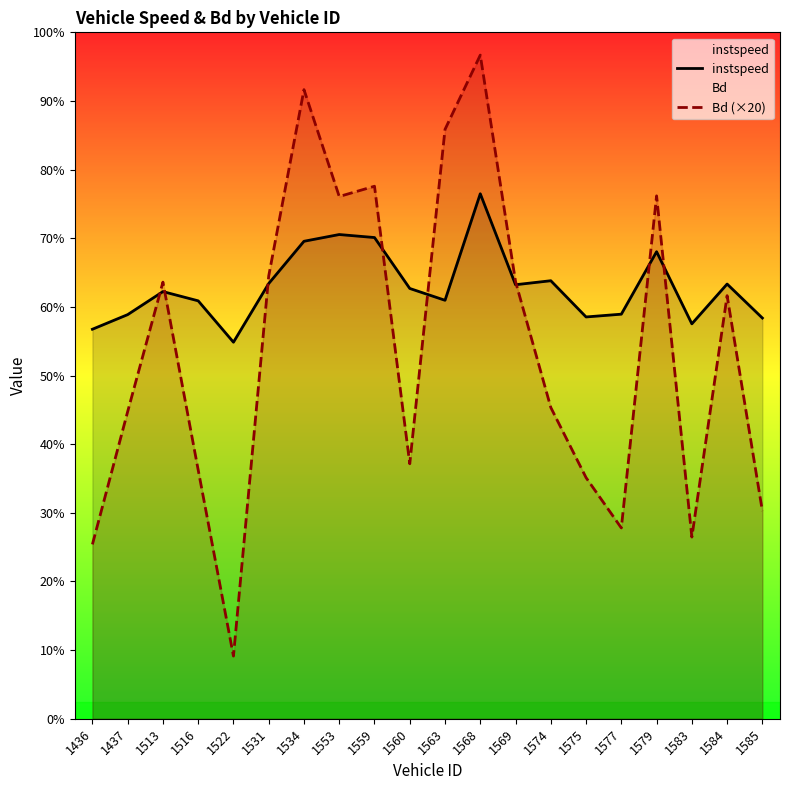

In Bd (×20), how many points are higher than both neighbors (excluding endpoints)?

6